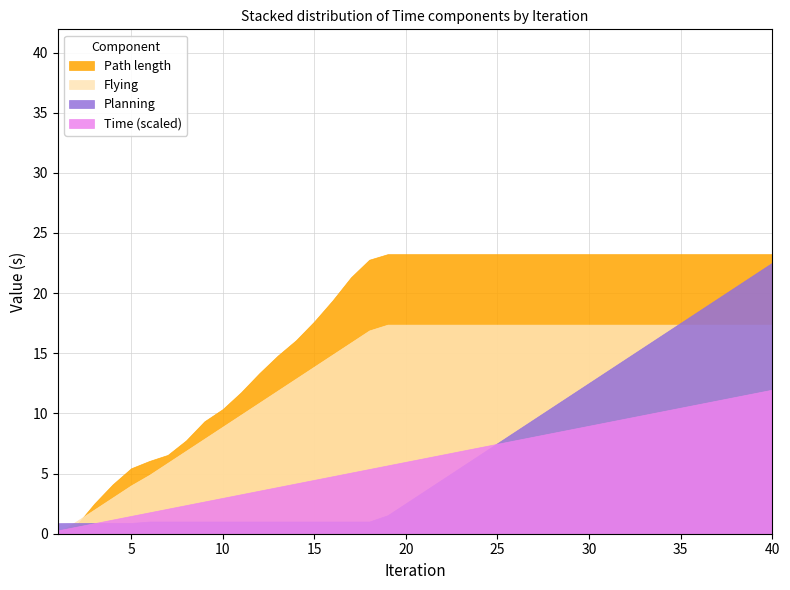

What is the difference between the maximum and minimum values in the Path length series?

23.2